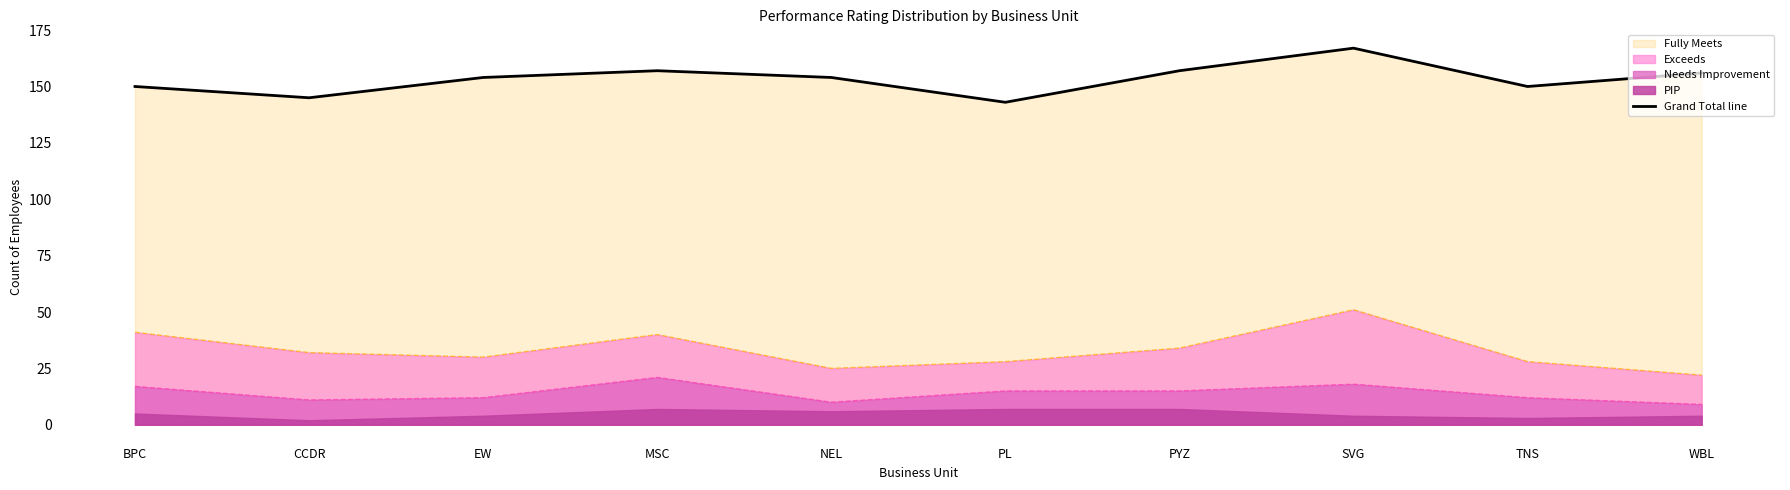

Which label corresponds to the smallest value in the chart?

PL